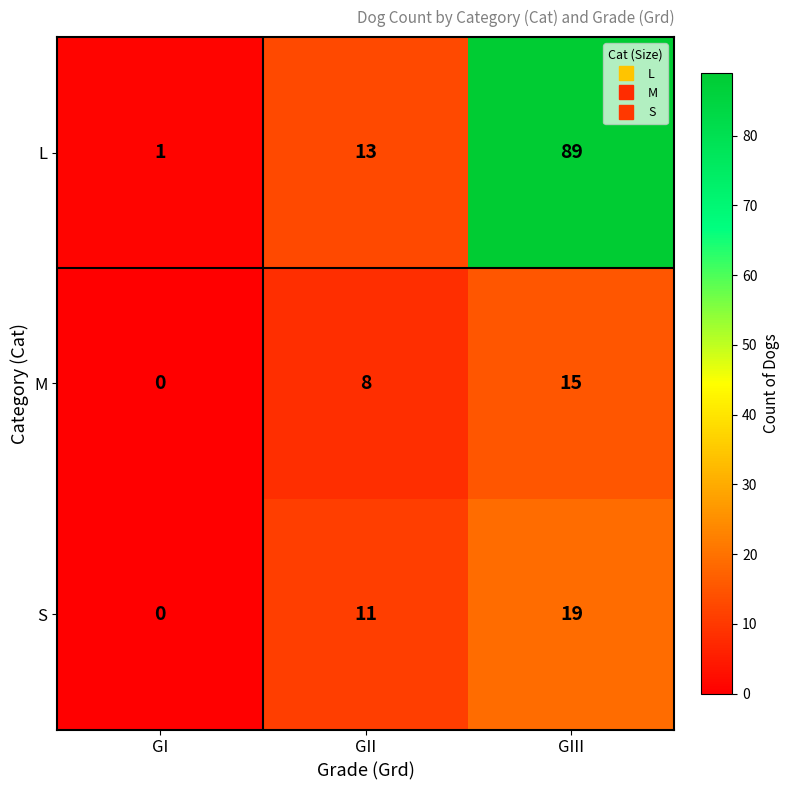

At which label does L reach its minimum?

GI